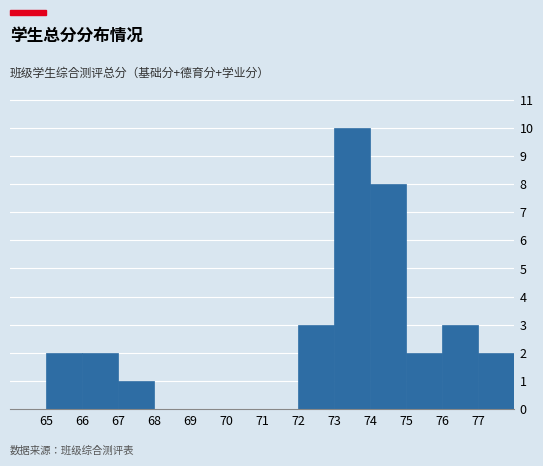

Over which range of the x-axis is the bar tallest?

73 to 74